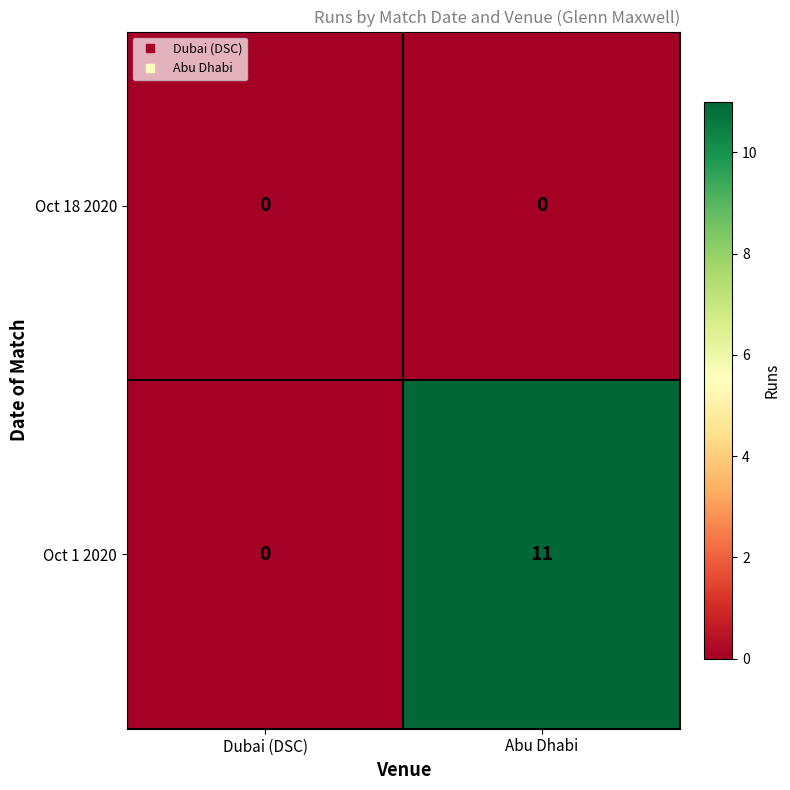

How many categories are shown in the chart?

2